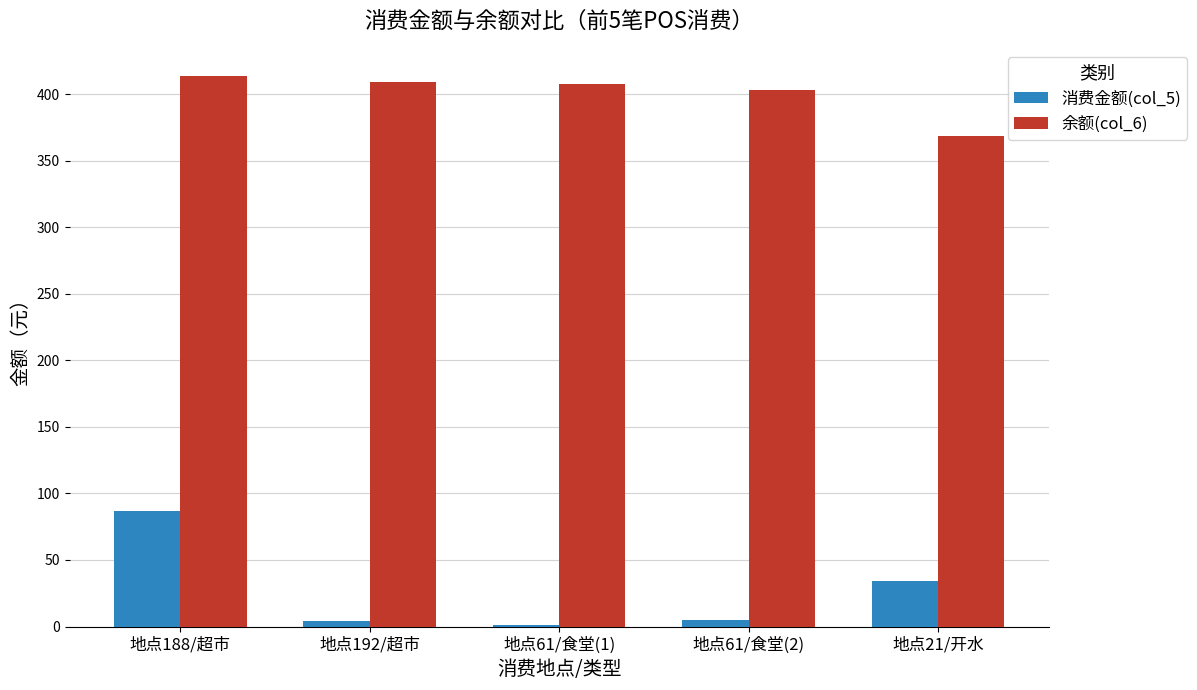

Which series changed the most between 地点188/超市 and 地点21/开水?

消费金额(col_5)